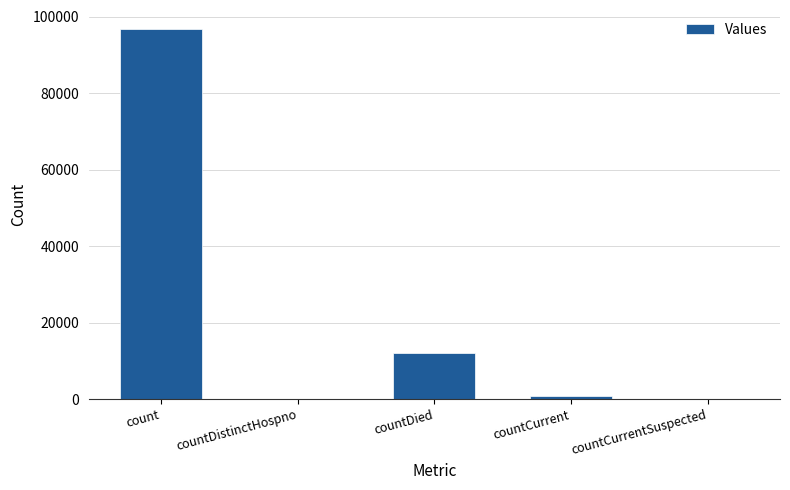

At which label is the value closest to 48448?

countDied